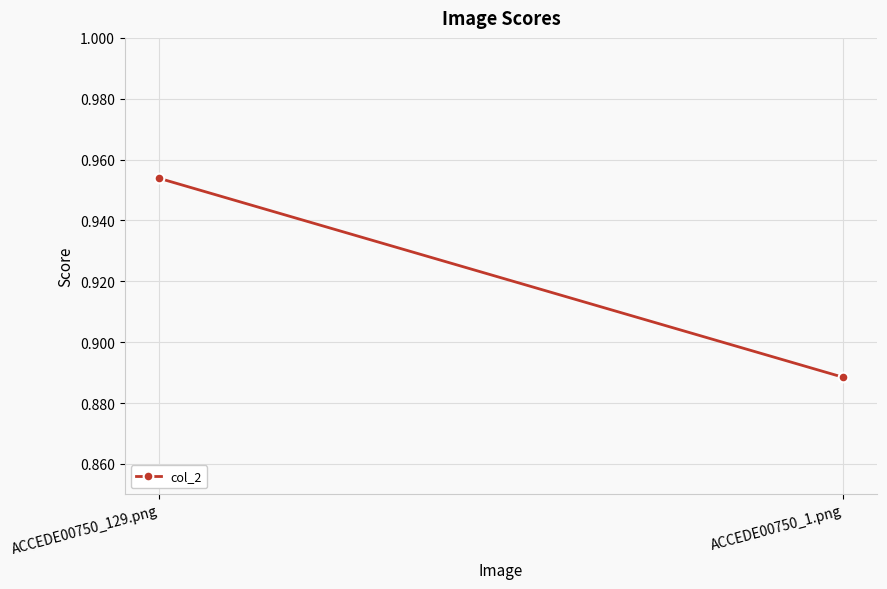

Reading right to left, transcribe all the data shown in this chart.

ACCEDE00750_1.png=0.9	ACCEDE00750_129.png=1.0